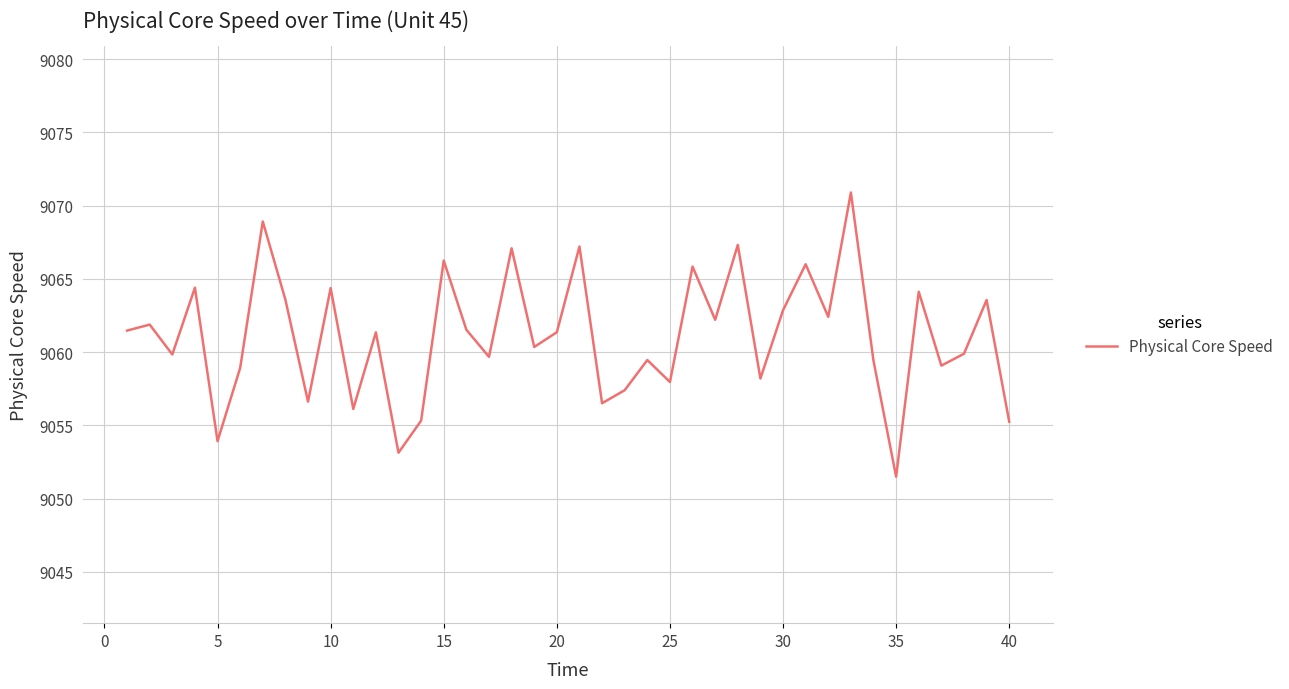

Is this an area chart (filled region under the line)?

No